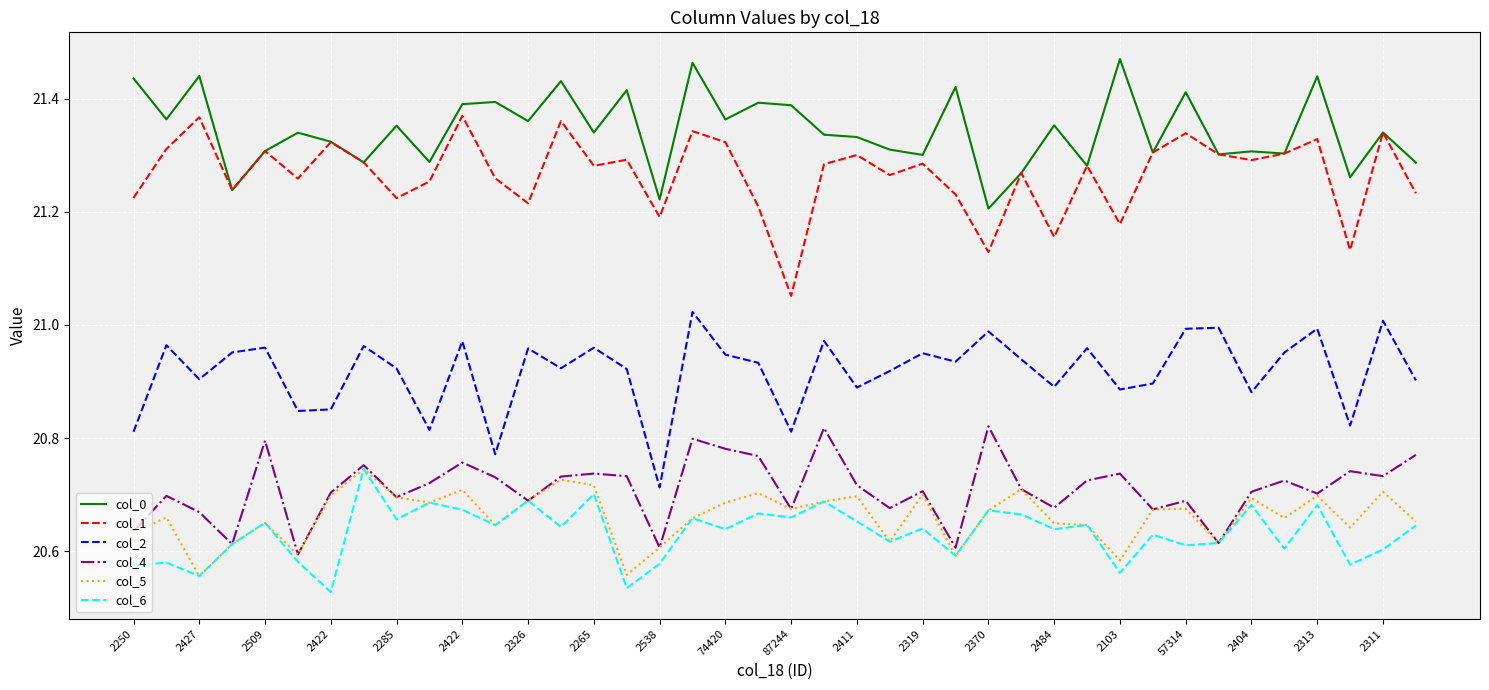

True or false: col_0 has more than 0 points higher than both neighbors.

True